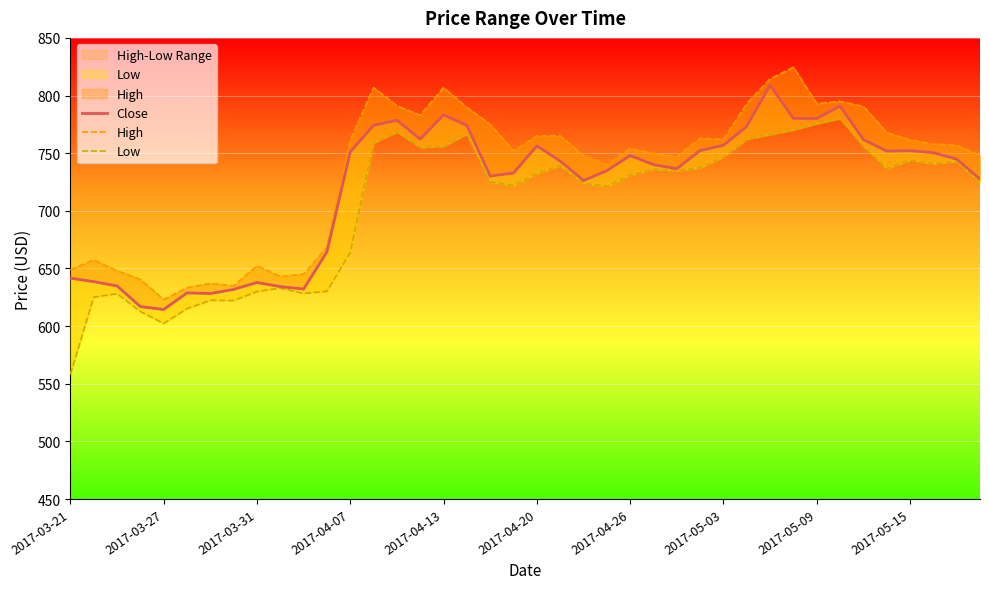

What is the sum of all Close values?

28806.1